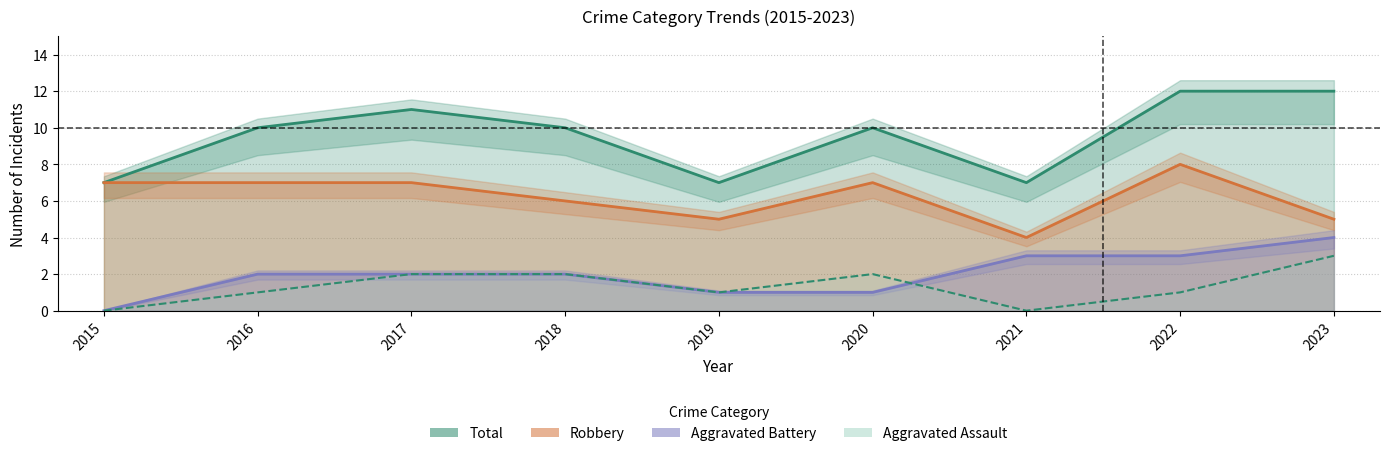

At which category does Robbery reach its first local peak?

2020